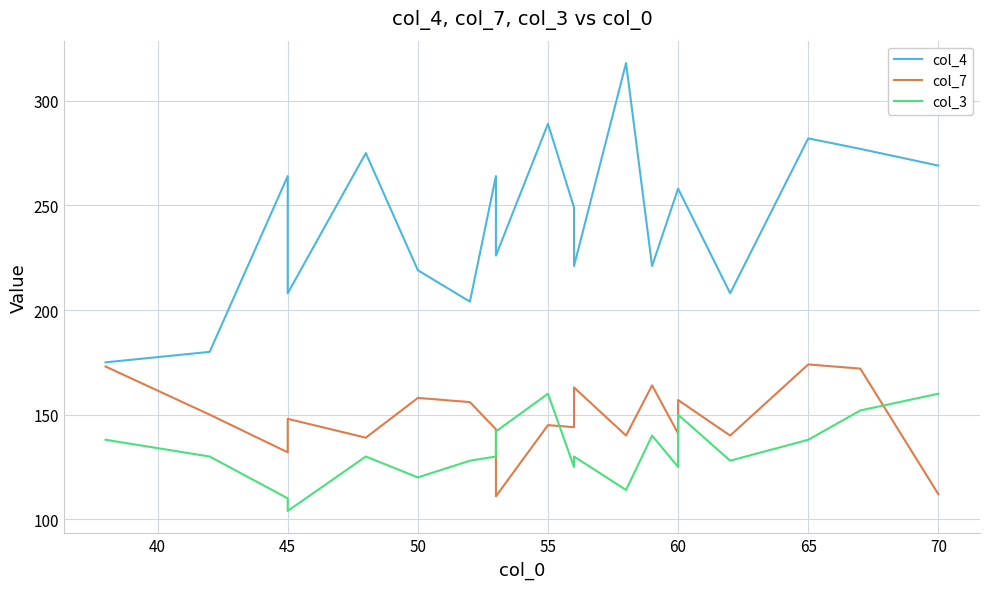

How many values in the col_7 series are below 148?

10